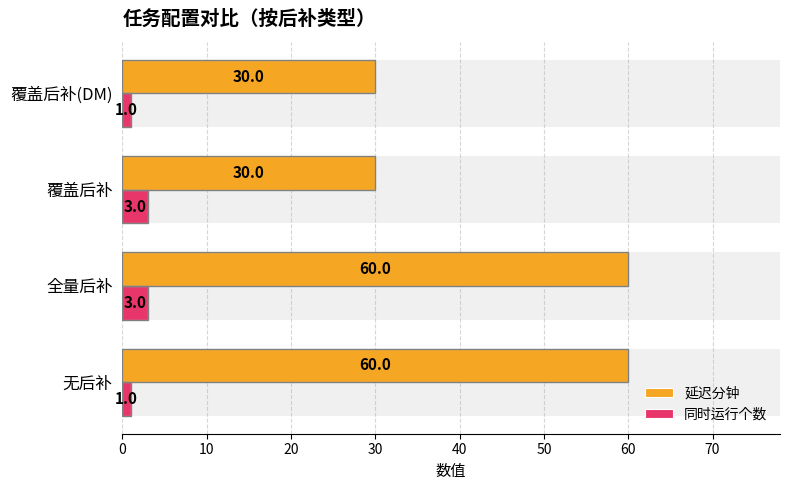

What is the spread (max minus min) of values at 无后补?

59